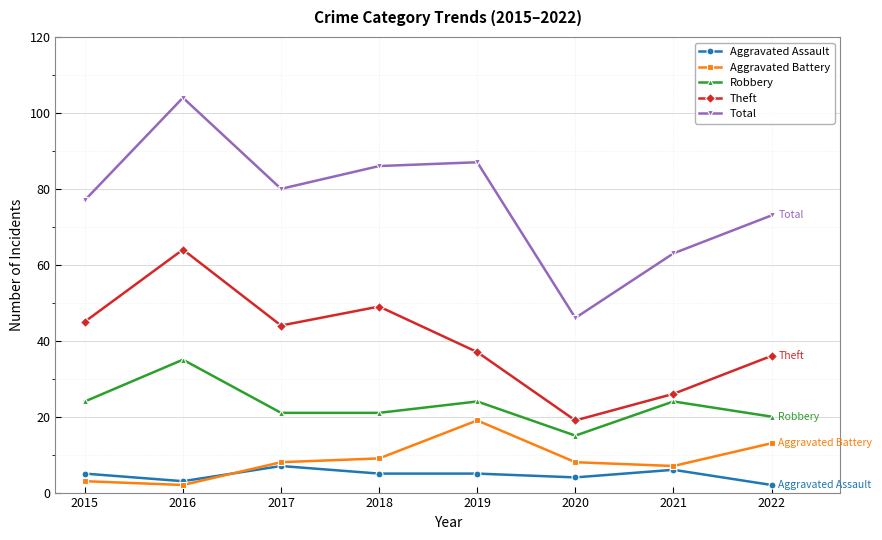

Reading left to right, what are all the values shown in this chart?

Aggravated Assault: 2015=5	2016=3	2017=7	2018=5	2019=5	2020=4	2021=6	2022=2
Aggravated Battery: 2015=3	2016=2	2017=8	2018=9	2019=19	2020=8	2021=7	2022=13
Robbery: 2015=24	2016=35	2017=21	2018=21	2019=24	2020=15	2021=24	2022=20
Theft: 2015=45	2016=64	2017=44	2018=49	2019=37	2020=19	2021=26	2022=36
Total: 2015=77	2016=104	2017=80	2018=86	2019=87	2020=46	2021=63	2022=73